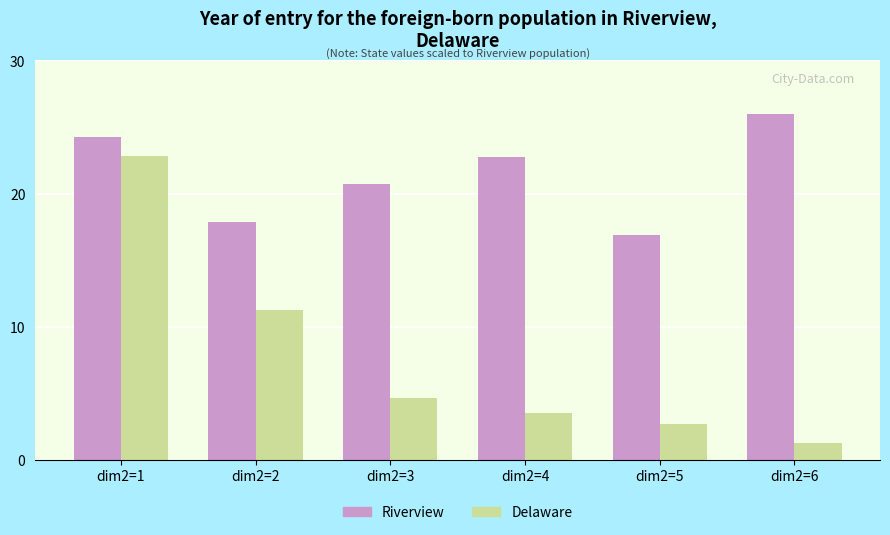

Is it true that Riverview equals 35.1 at dim2=1?

False